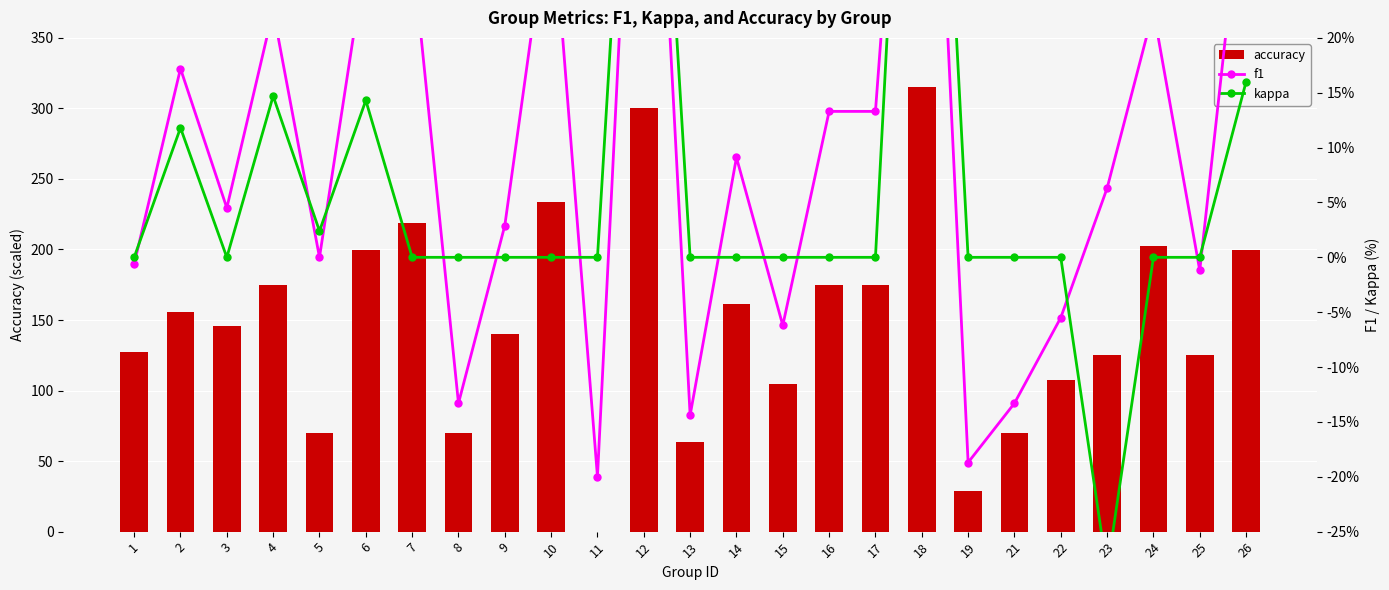

Which series has the largest range (max minus min)?

accuracy